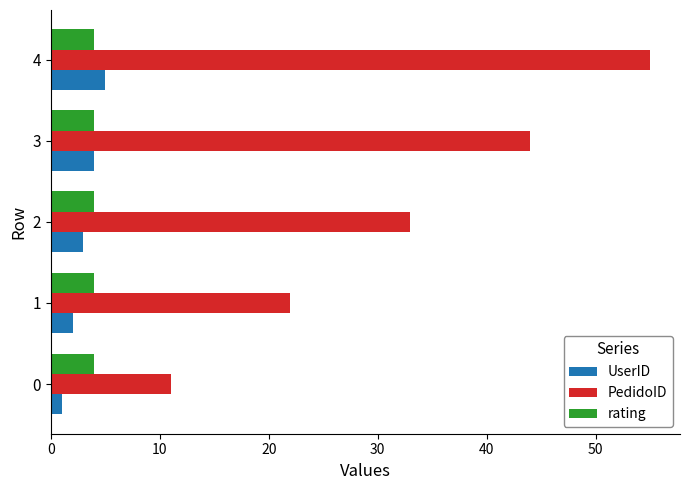

What are all the series names shown in the legend?

UserID, PedidoID, rating